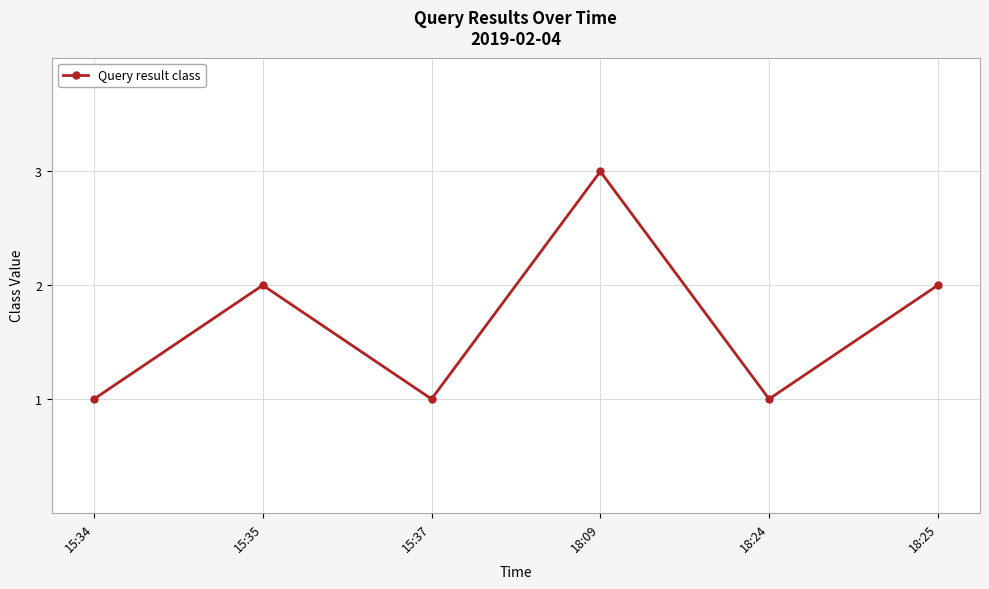

Reading right to left, transcribe all the data shown in this chart.

2	1	3	1	2	1